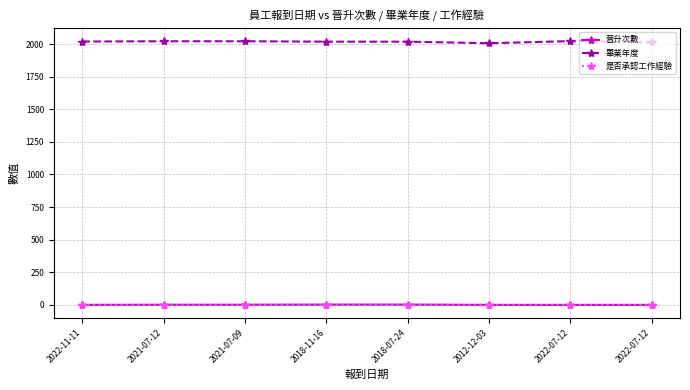

Which series changed the most between 2022-11-11 and 2021-07-09?

畢業年度